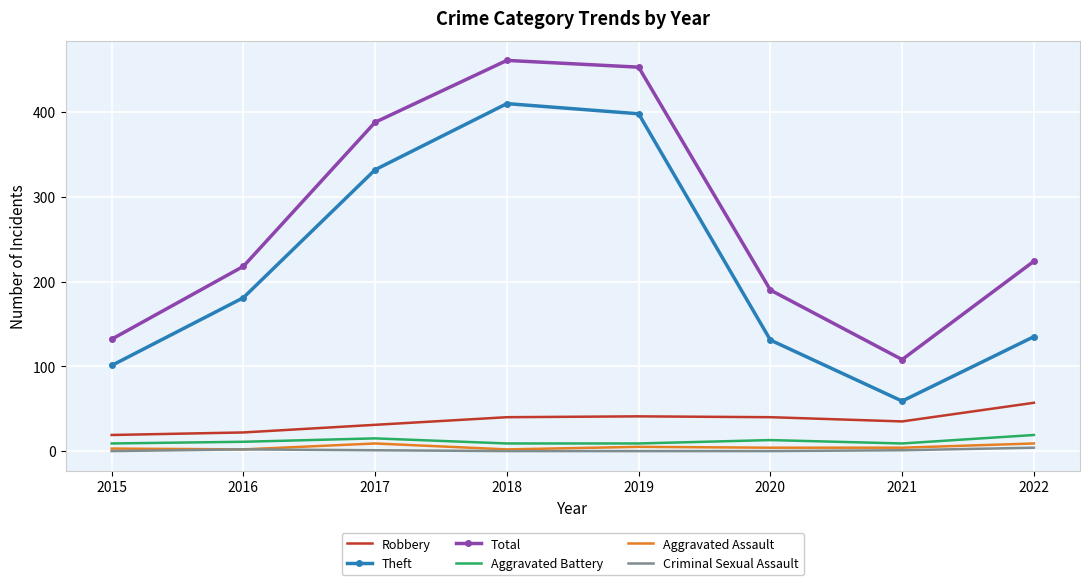

True or false: Theft and Aggravated Battery intersect in this chart.

False